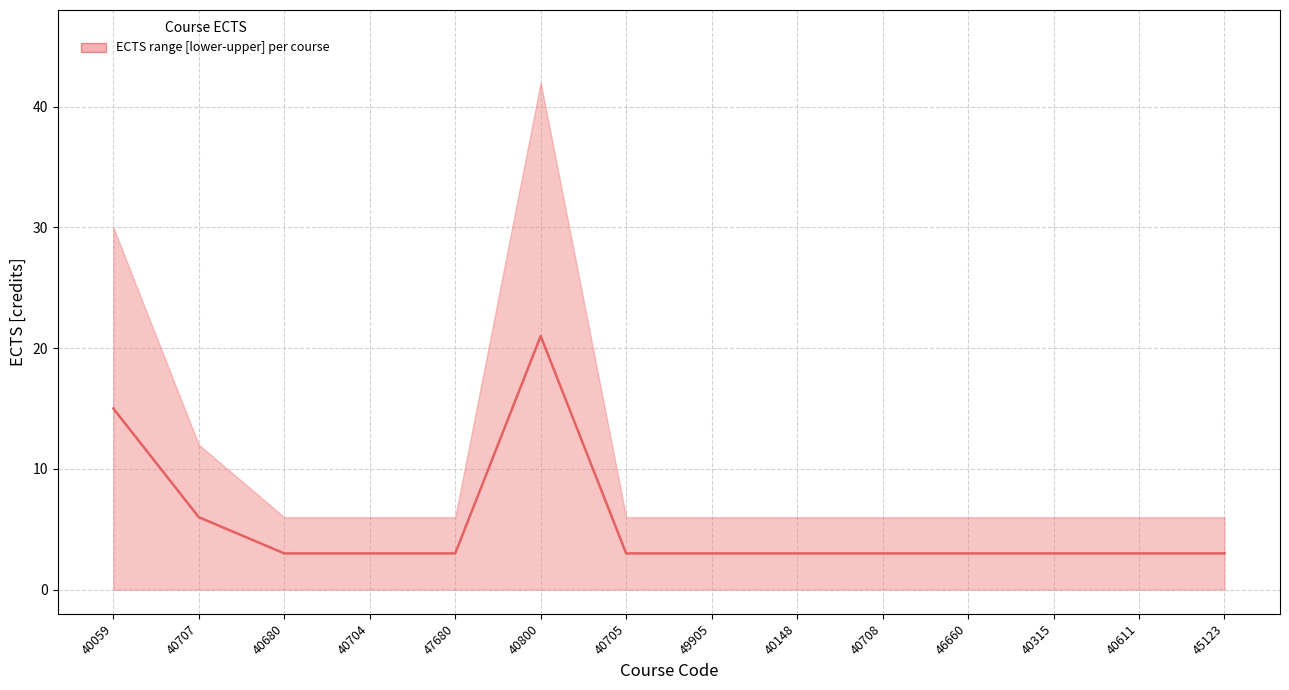

Rank the categories by value from lowest to highest.

40680, 40704, 47680, 40705, 49905, 40148, 40708, 46660, 40315, 40611, 45123, 40707, 40059, 40800